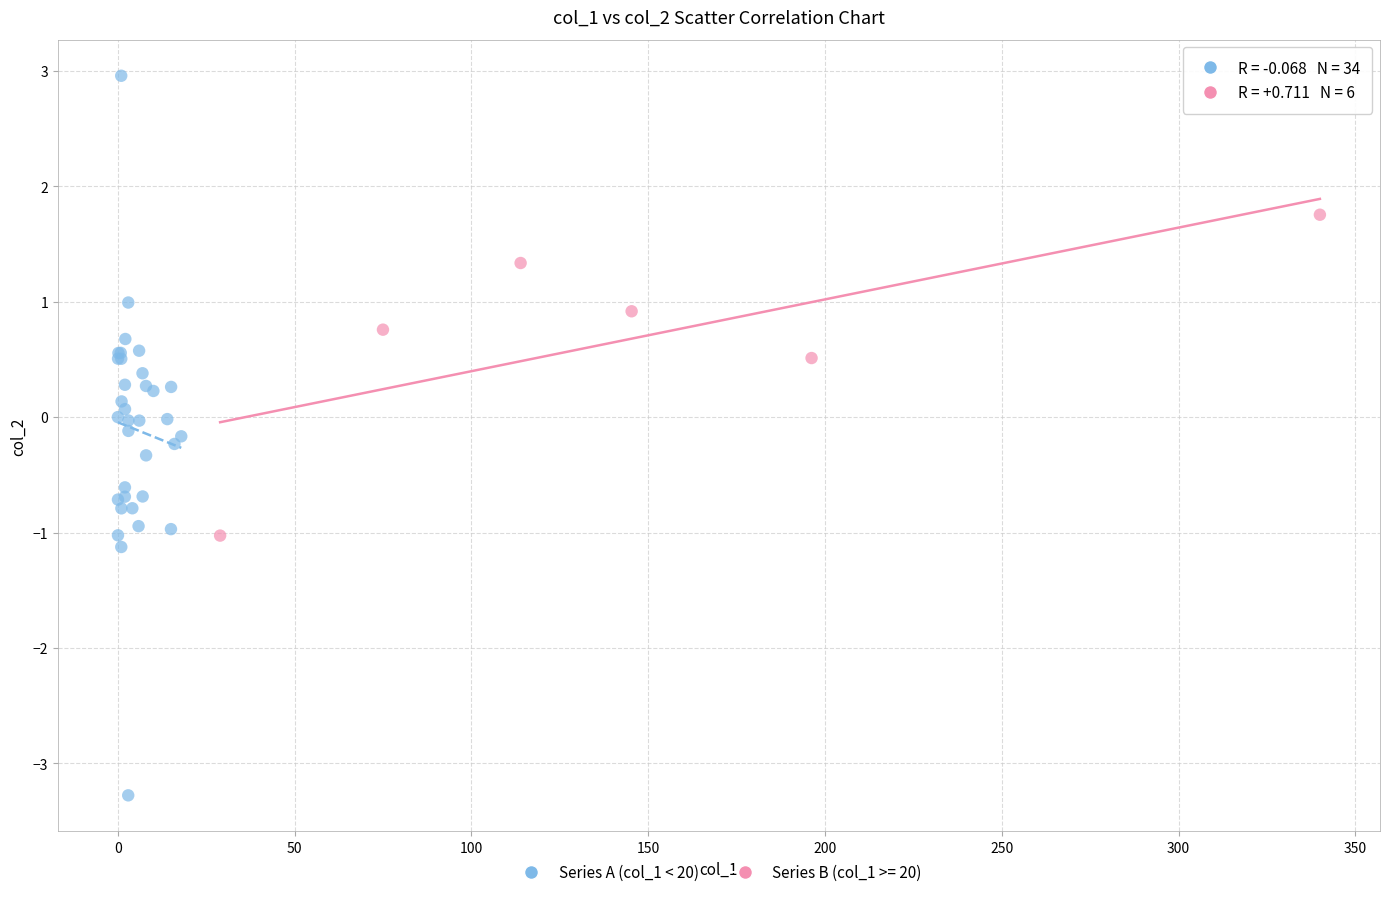

Which series has the largest Y range (max minus min)?

Series A (col_1 < 20)